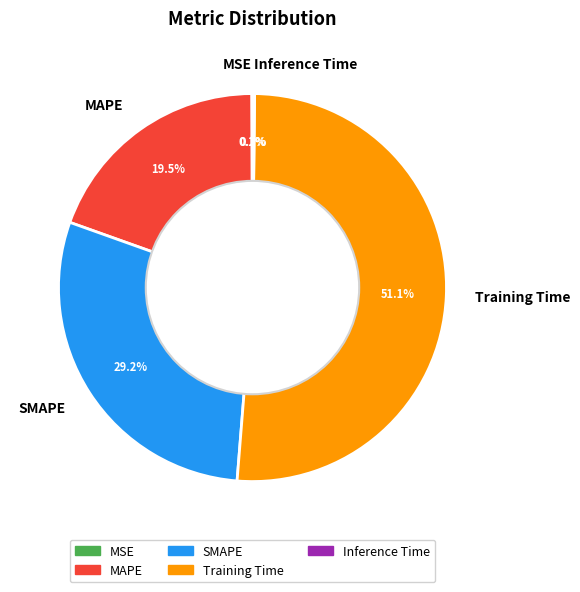

What percentage is the SMAPE slice, to the nearest percent?

29%